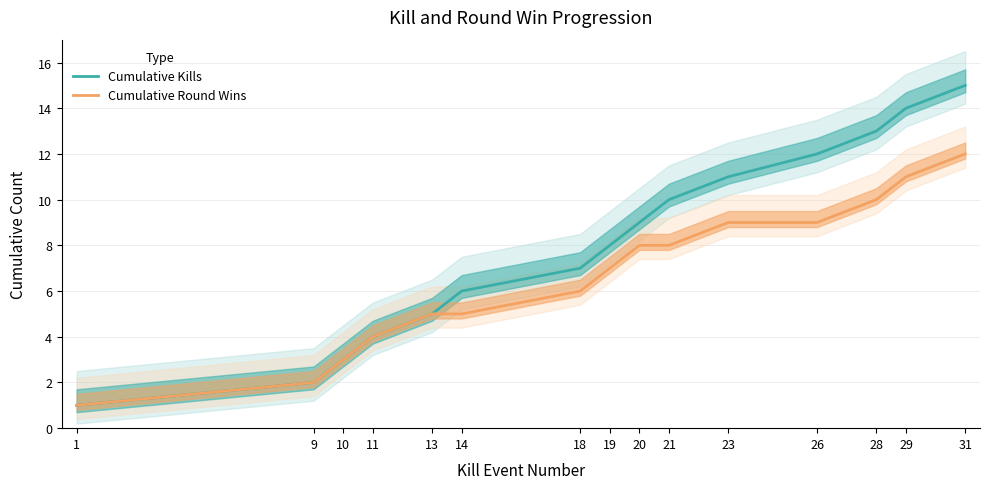

True or false: Cumulative Kills has a value of 4 at 18.

False